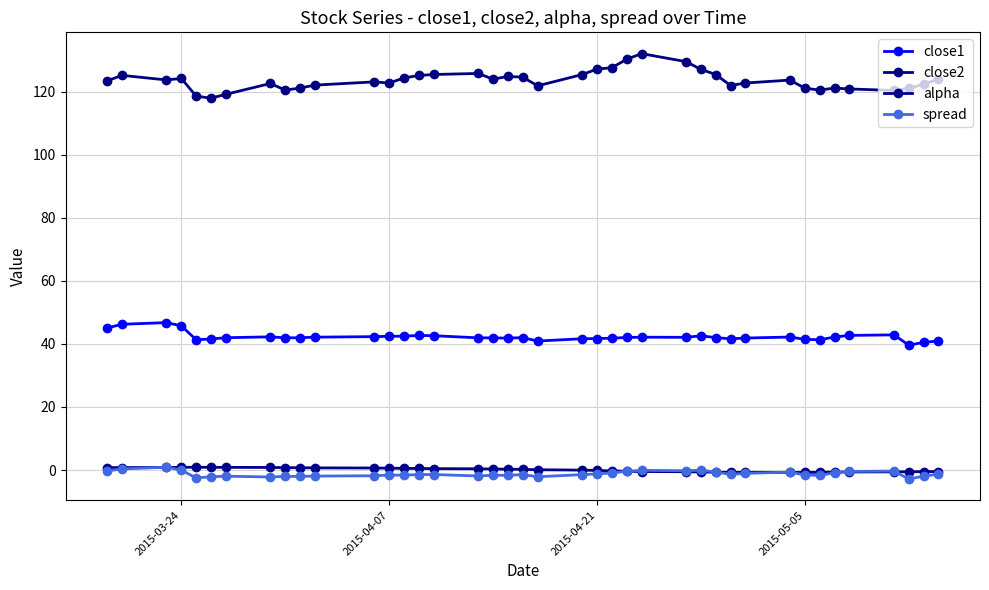

How many categories are shown in the chart?

40